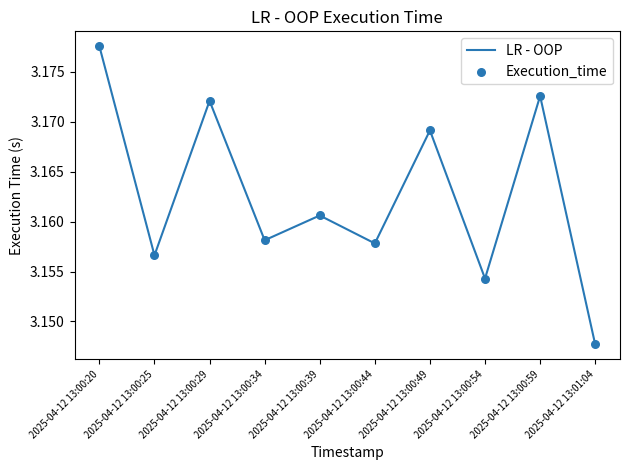

Which label corresponds to the largest value in the chart?

2025-04-12 13:00:20